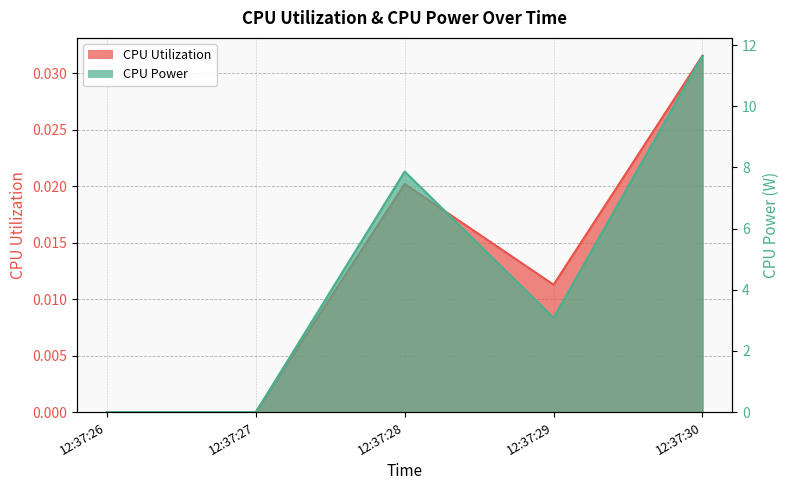

What is the greatest value displayed?

11.7